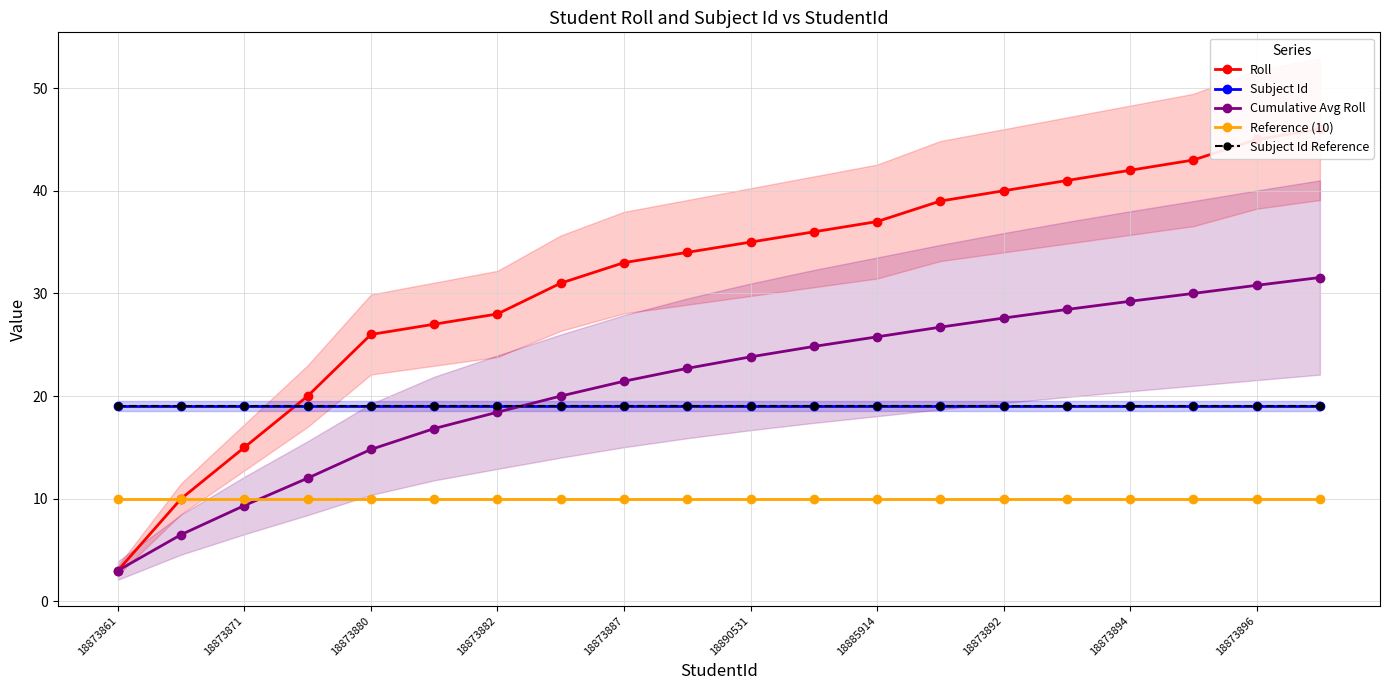

Does the chart have visible grid lines?

Yes